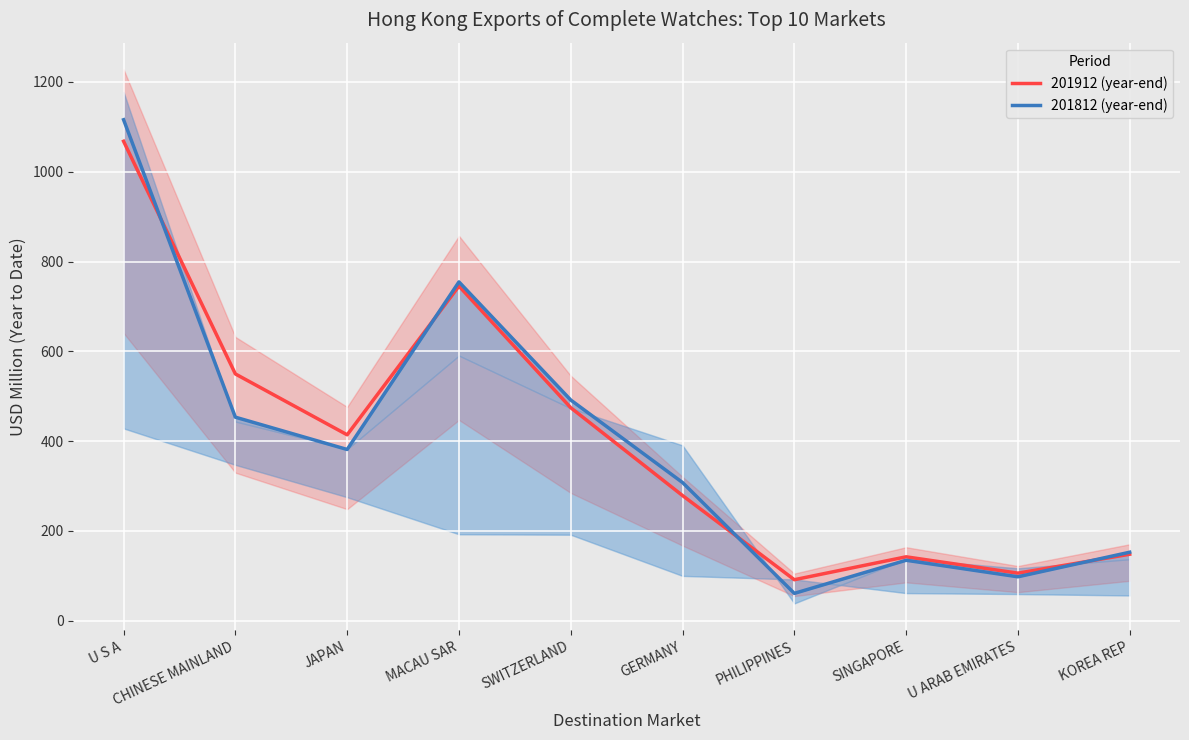

What is the average value of the 201912 (year-end) series?

401.7